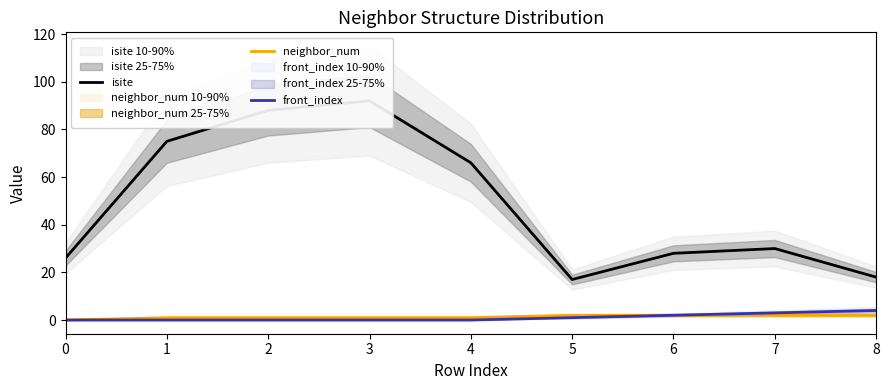

What is the lowest value of the isite series?

17